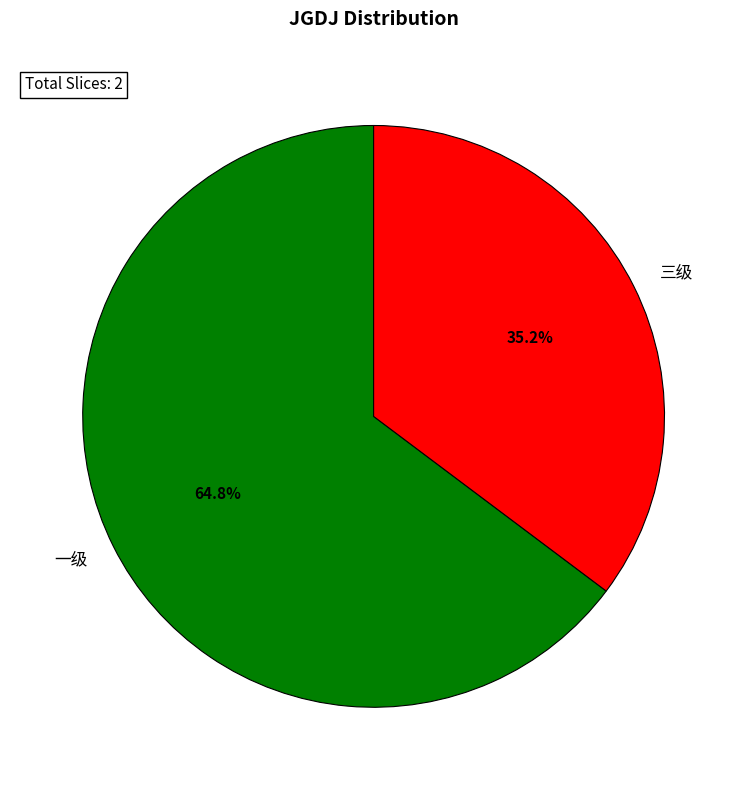

How many segments does this pie chart have?

2